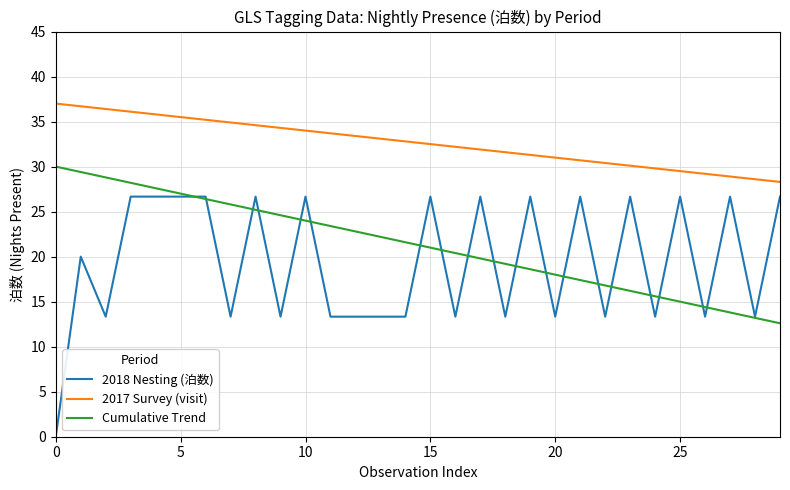

Which series has the largest total across all categories?

2017 Survey (visit)